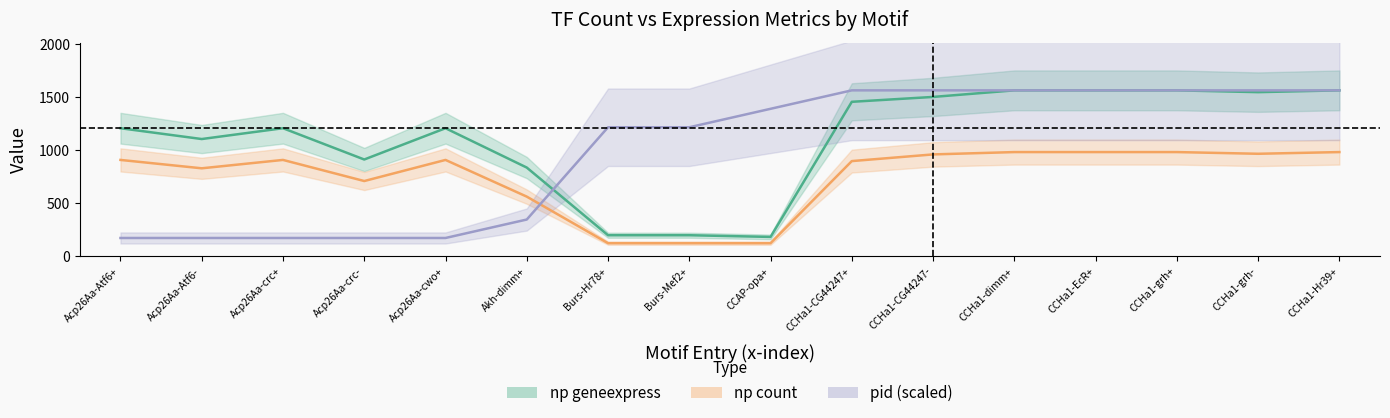

At which category is the sum across all series the highest?

CCHa1-dimm+